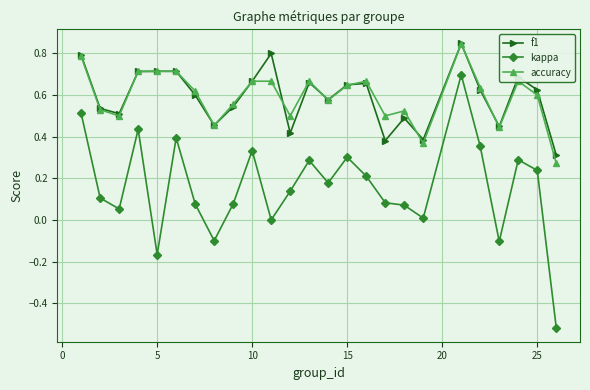

True or false: kappa and accuracy cross at least once.

False